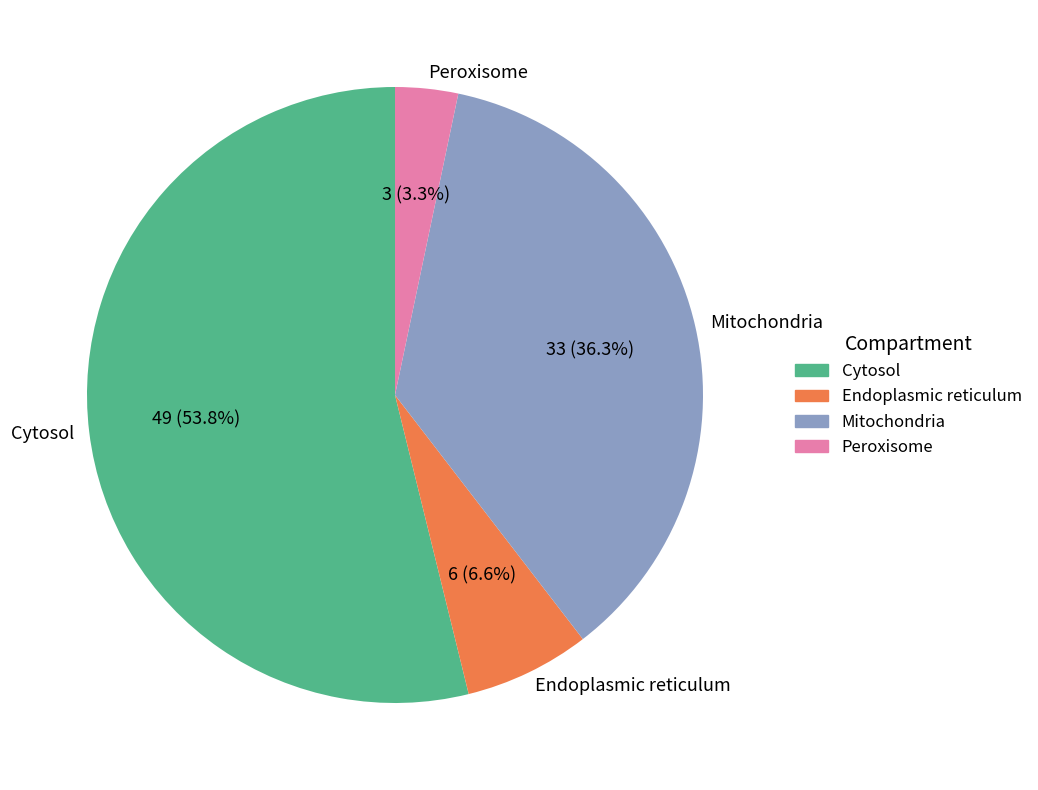

Which slice is the largest?

Cytosol